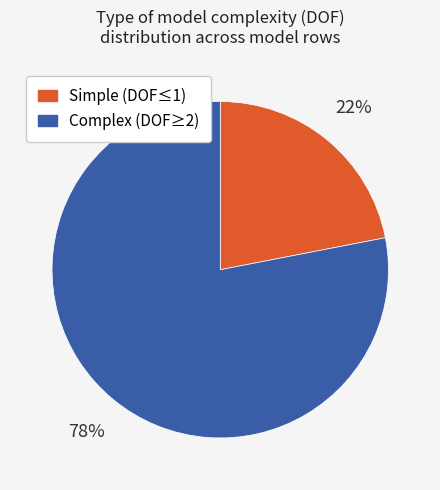

Combined, do Complex (DOF≥2) and Simple (DOF≤1) account for over 50%?

Yes